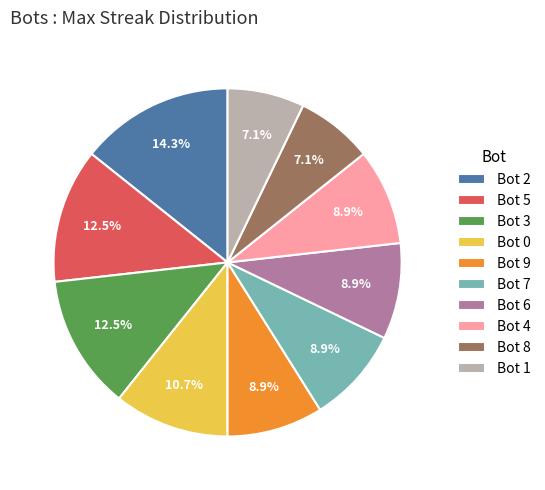

Does Bot 0 account for over 50% of the chart?

No